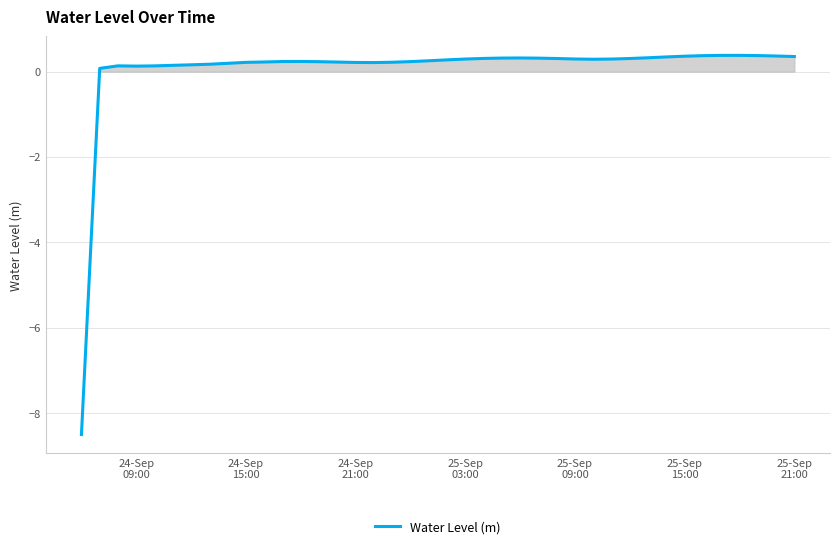

What is the minimum value shown in the chart?

-8.5